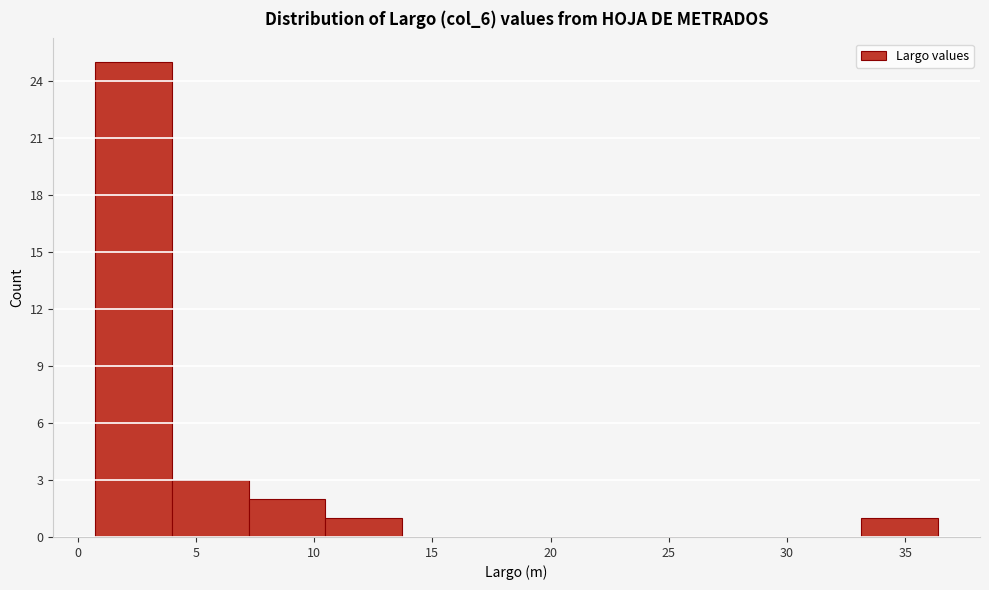

Reading left to right, transcribe this chart: for each bar, give the range it covers on the x-axis and its height. Neither the bar edges nor the heights are printed on the chart, so give them approximately, as read against the axes.

1.0 to 4.0: 25
4.0 to 7.0: 3
7.0 to 10.5: 2
10.5 to 13.5: 1
13.5 to 17.0: 0
17.0 to 20.0: 0
20.0 to 23.5: 0
23.5 to 26.5: 0
26.5 to 30.0: 0
30.0 to 33.0: 0
33.0 to 36.5: 1